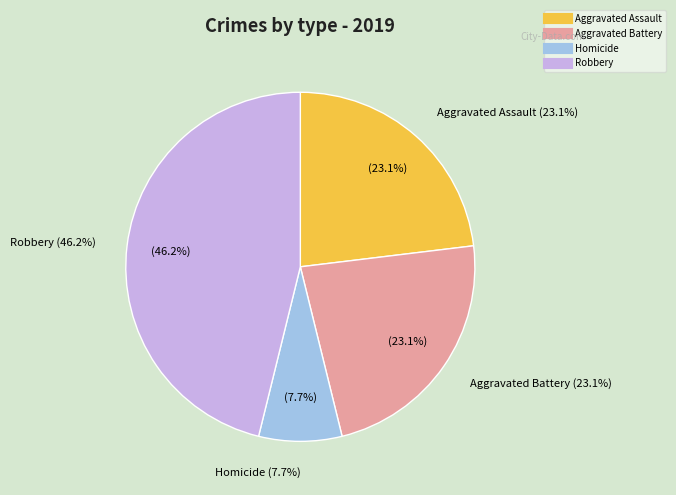

What is the largest slice in the pie chart?

Robbery